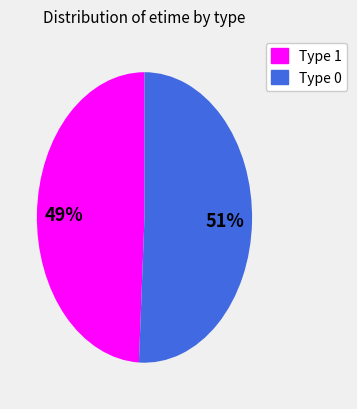

To the nearest percent, what is the difference between the largest and smallest slice percentages?

2%